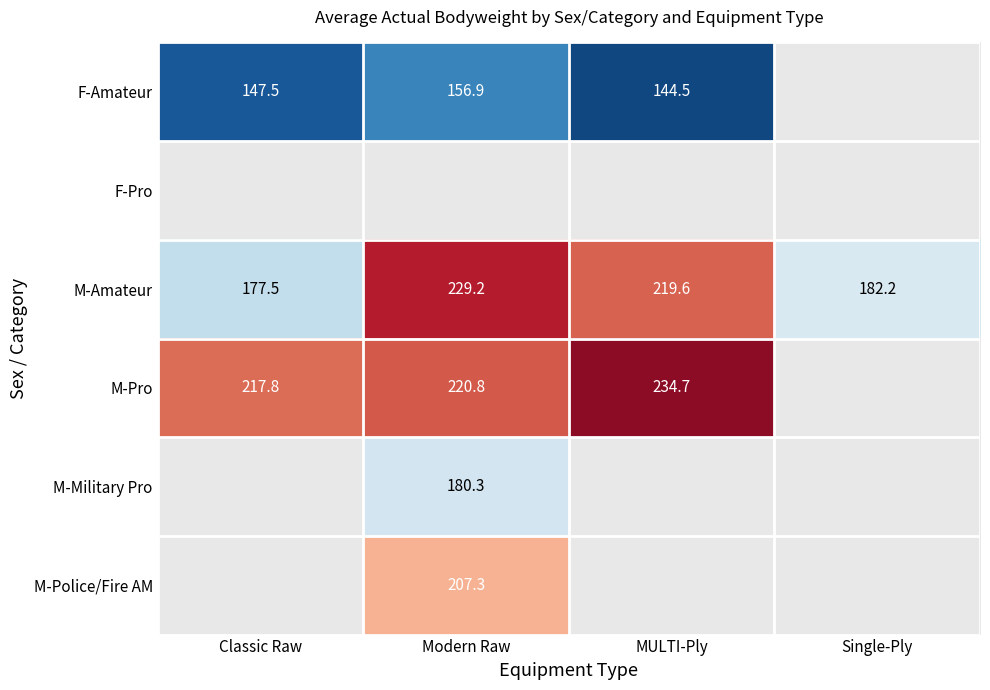

The M-Amateur series shows 177.5 at Classic Raw. True or false?

True